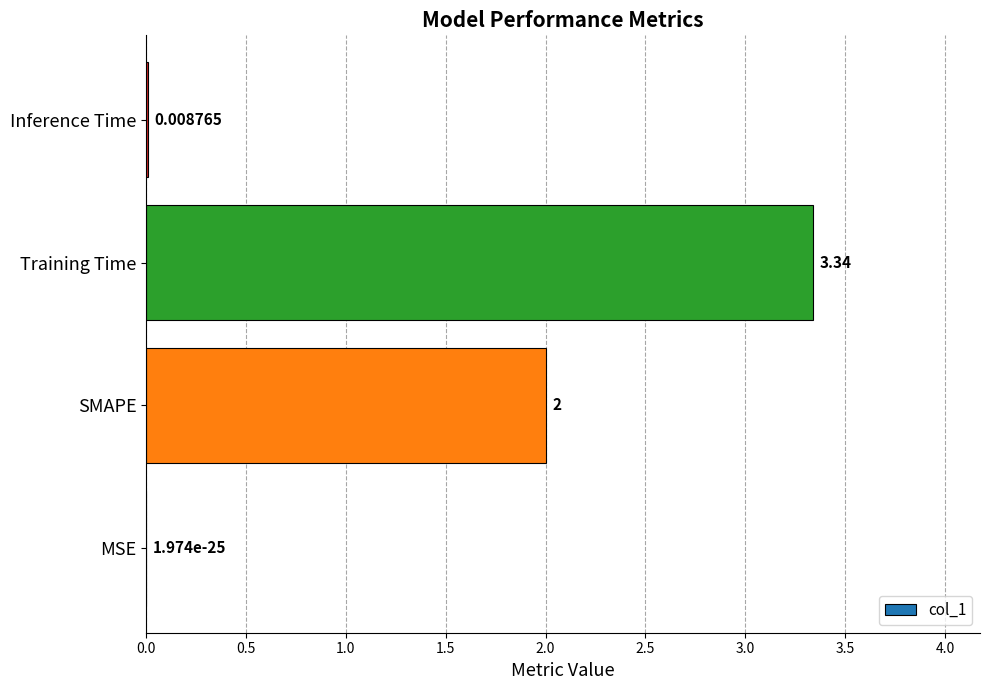

Between Inference Time and Training Time, which is larger?

Training Time